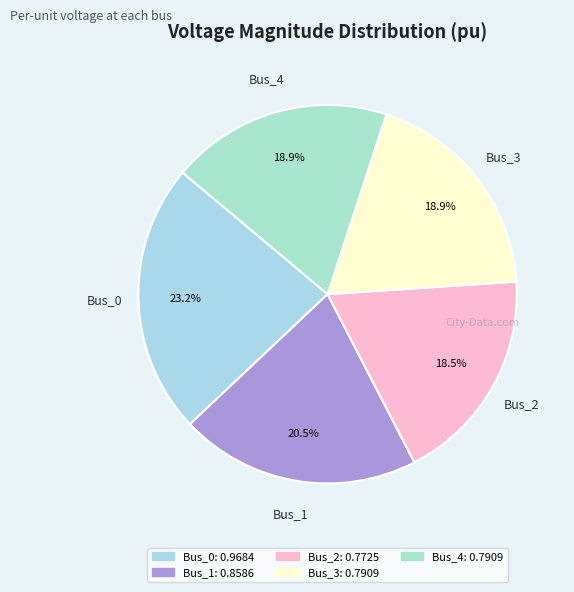

Which has a higher value, Bus_2 or Bus_0?

Bus_0